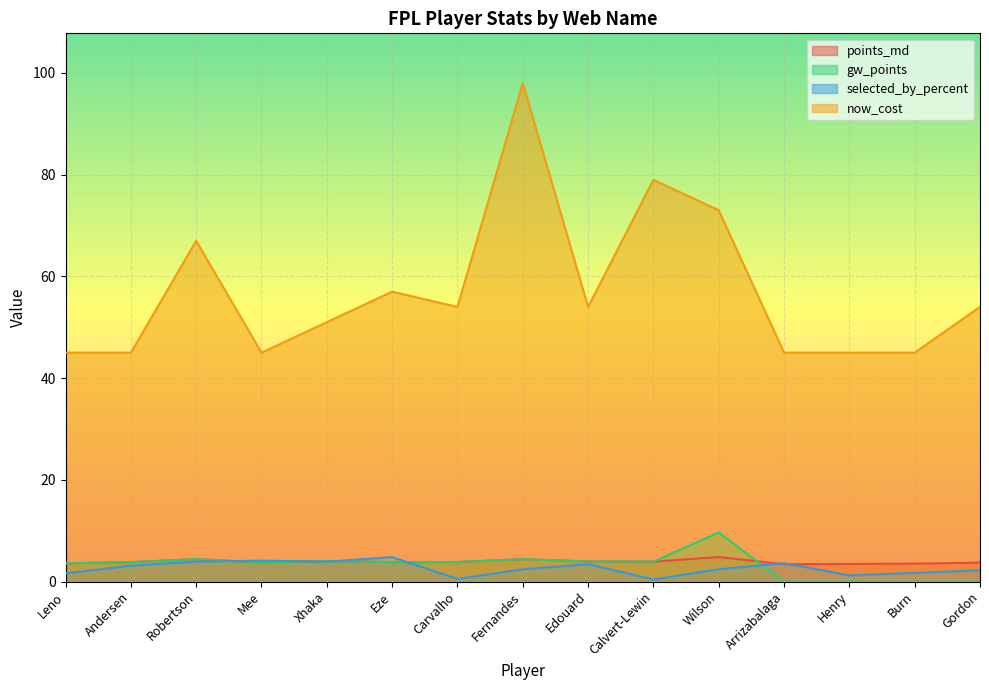

How many times do selected_by_percent and gw_points cross each other?

5